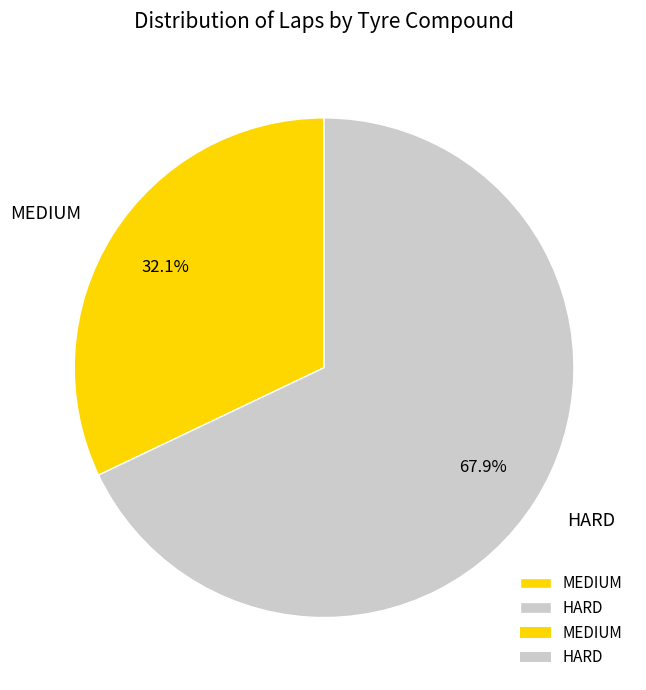

What is the largest slice in the pie chart?

HARD